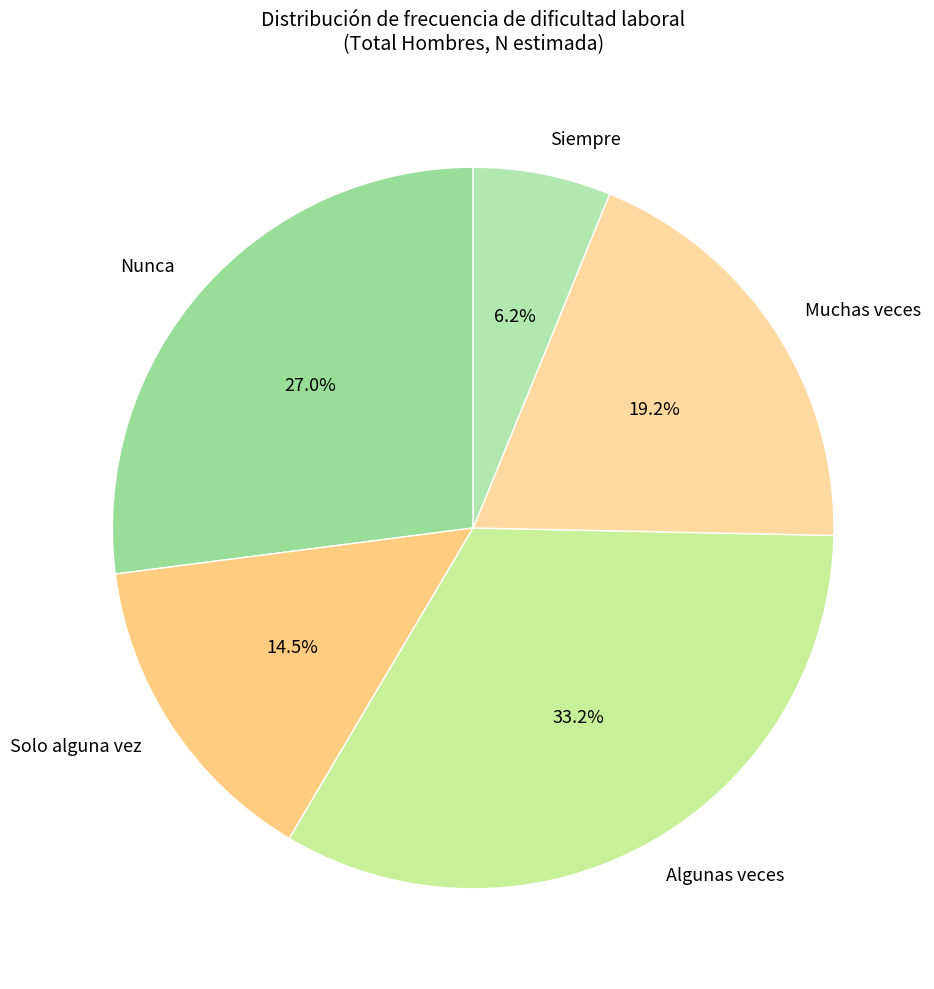

To the nearest percent, what is the difference between the largest and smallest slice percentages?

27%